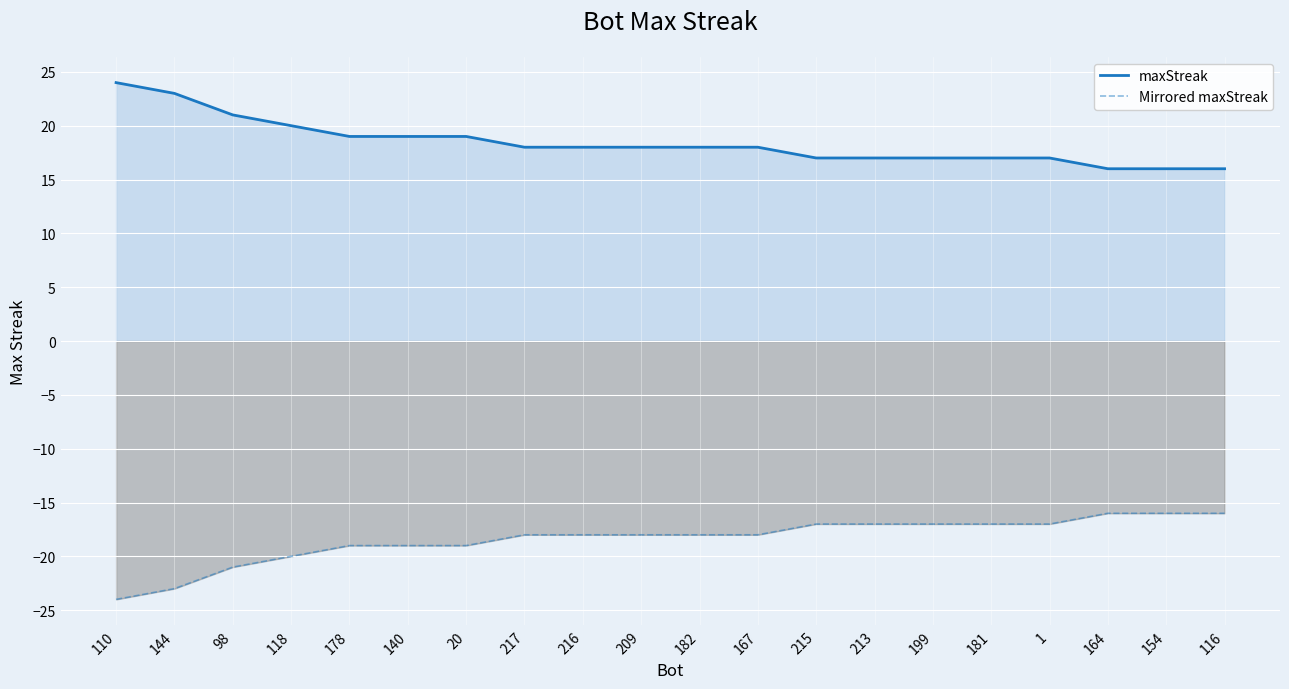

What position from the right is 216?

12